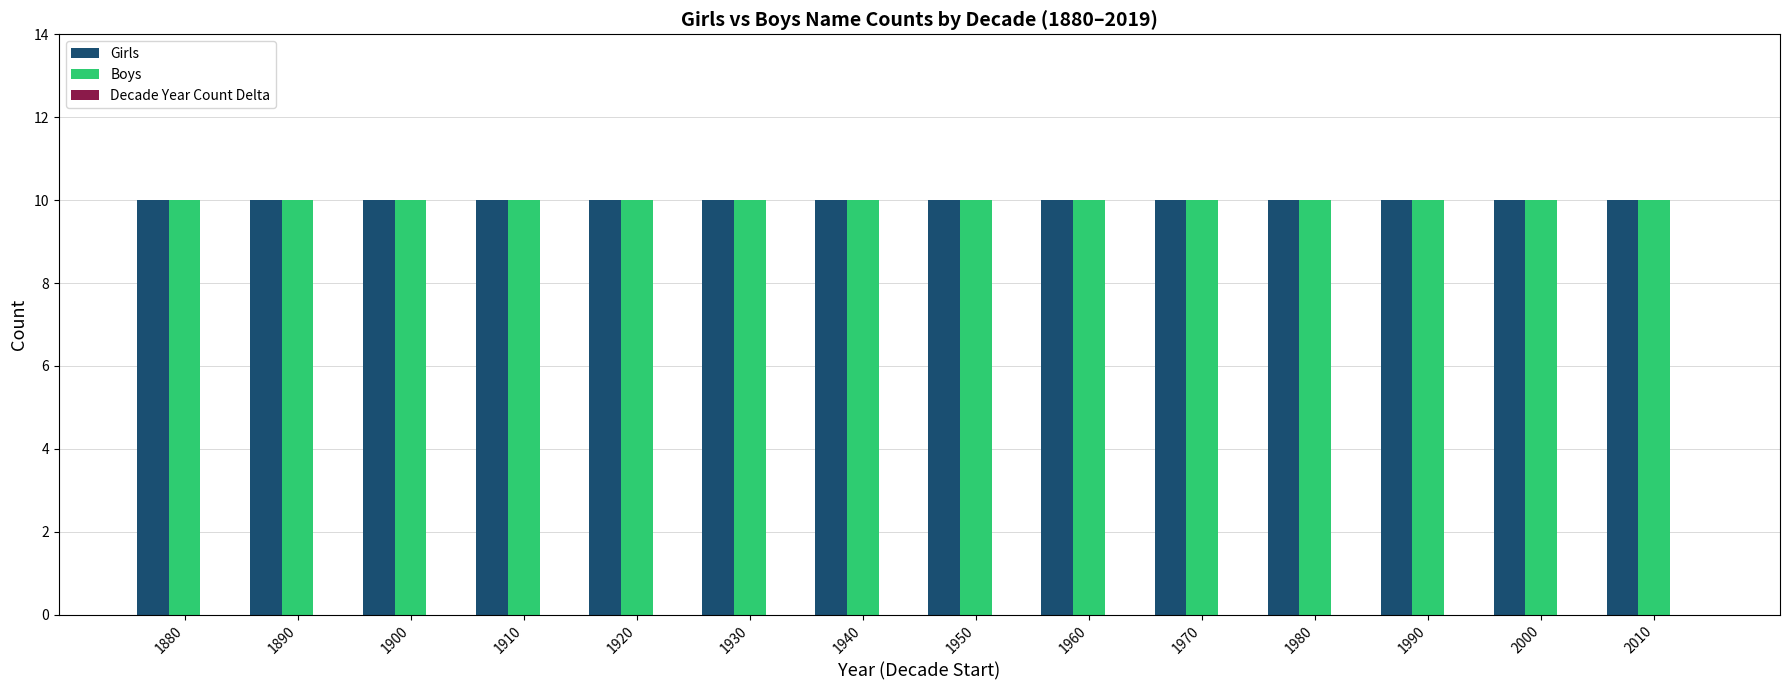

What is the difference between the highest and lowest values at 1920?

10